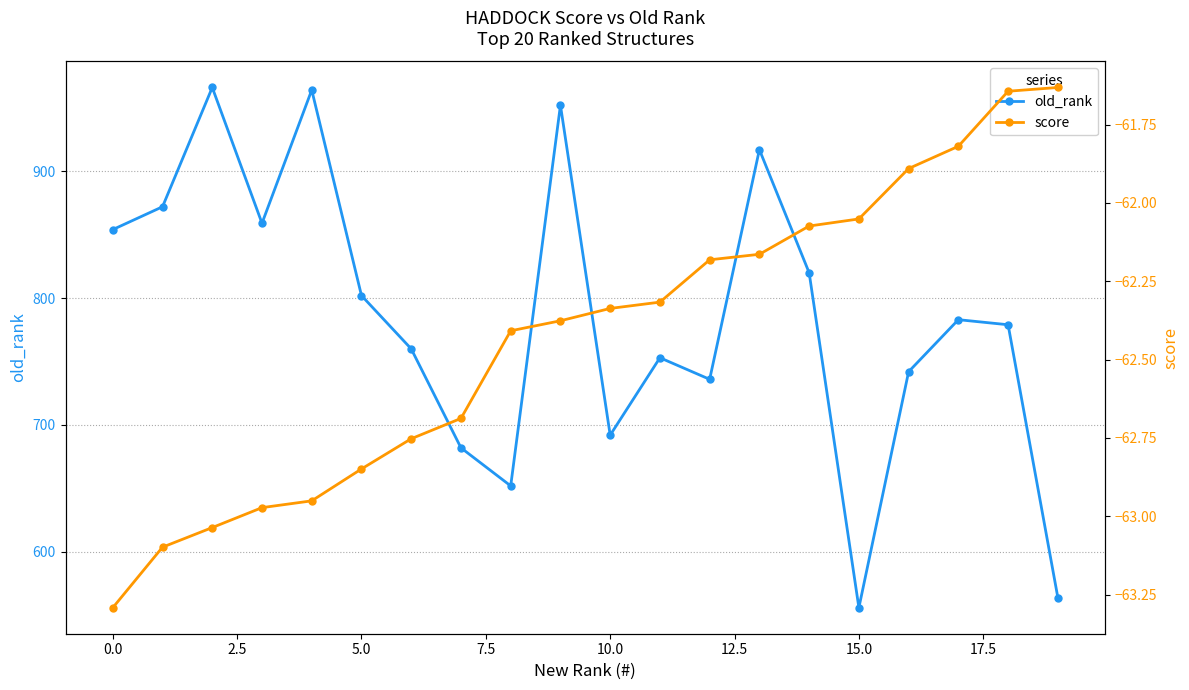

What is the maximum value for old_rank?

966